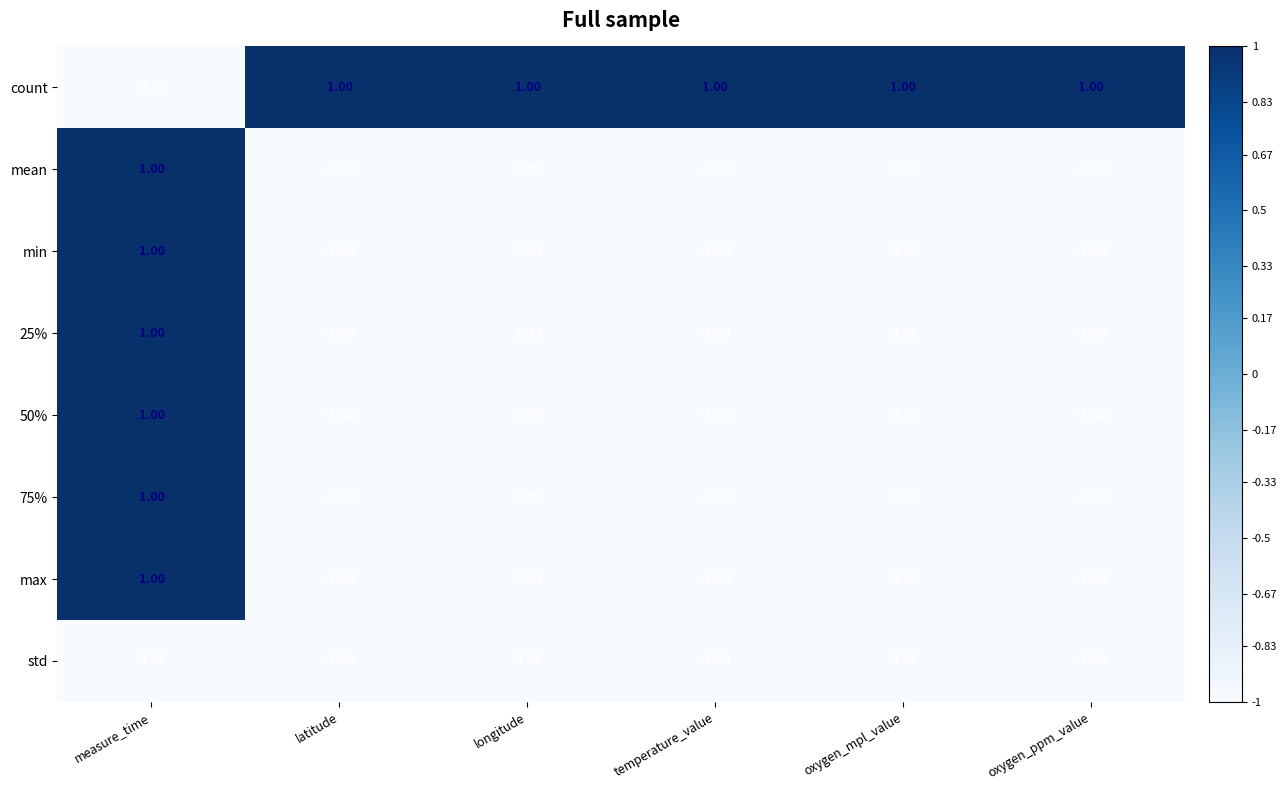

At which label does 75% reach its peak?

measure_time